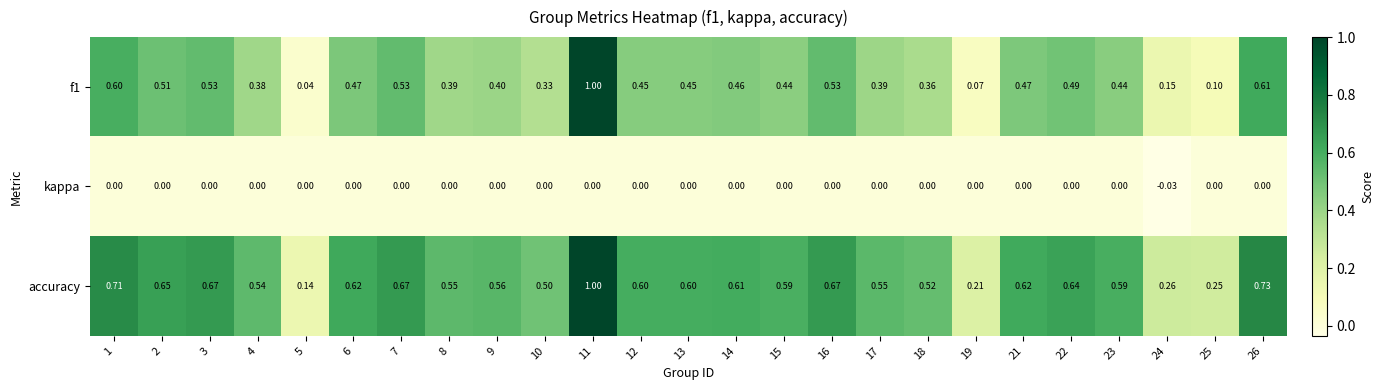

Which series has the largest total across all categories?

accuracy